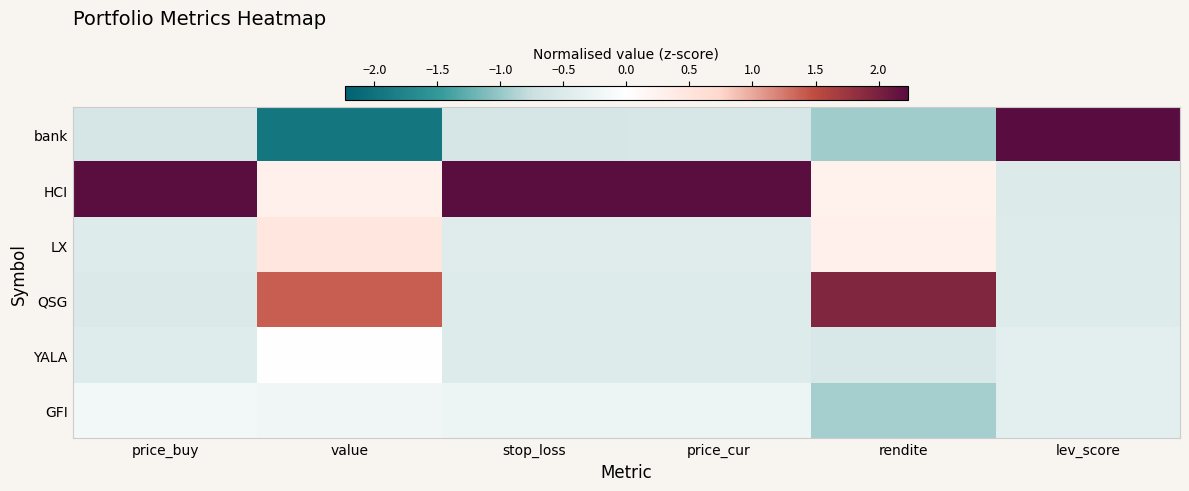

Between price_buy and value, which is larger?

price_buy